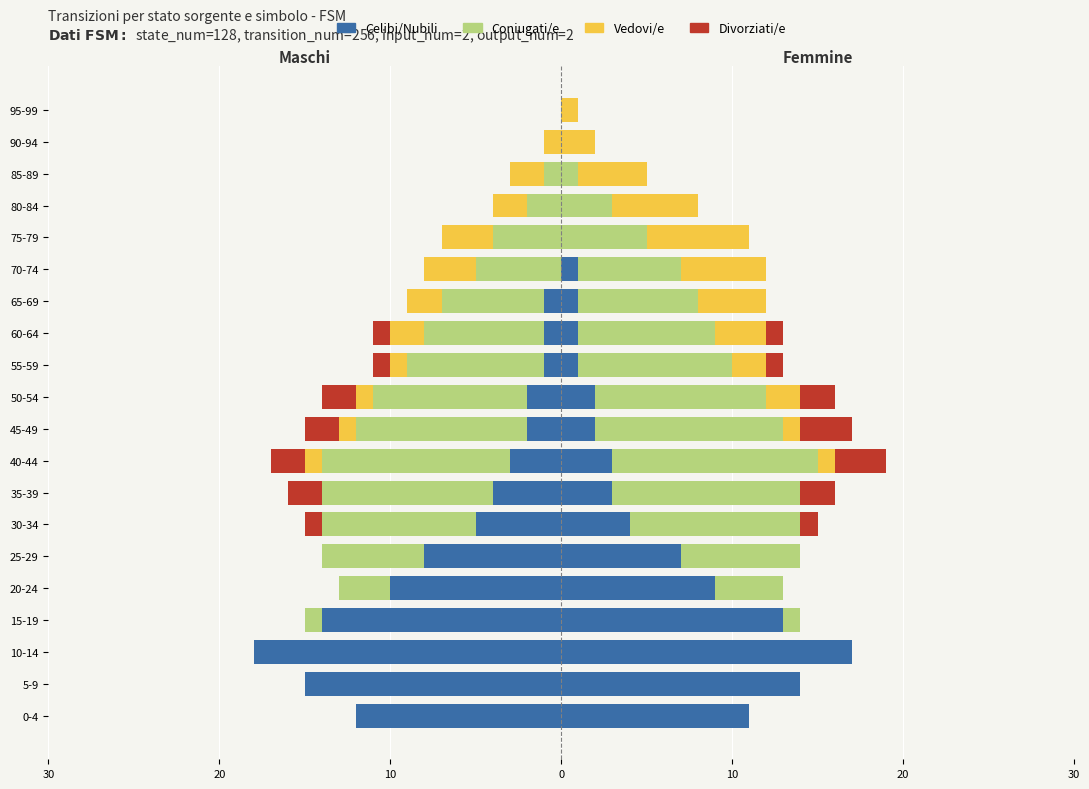

What is the lowest value of the Divorziati/e series?

-2